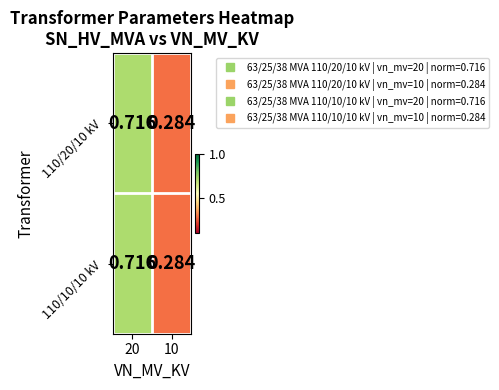

Reading left to right, extract all data points from this chart.

110/20/10 kV: 20=0.7	10=0.3
110/10/10 kV: 20=0.7	10=0.3